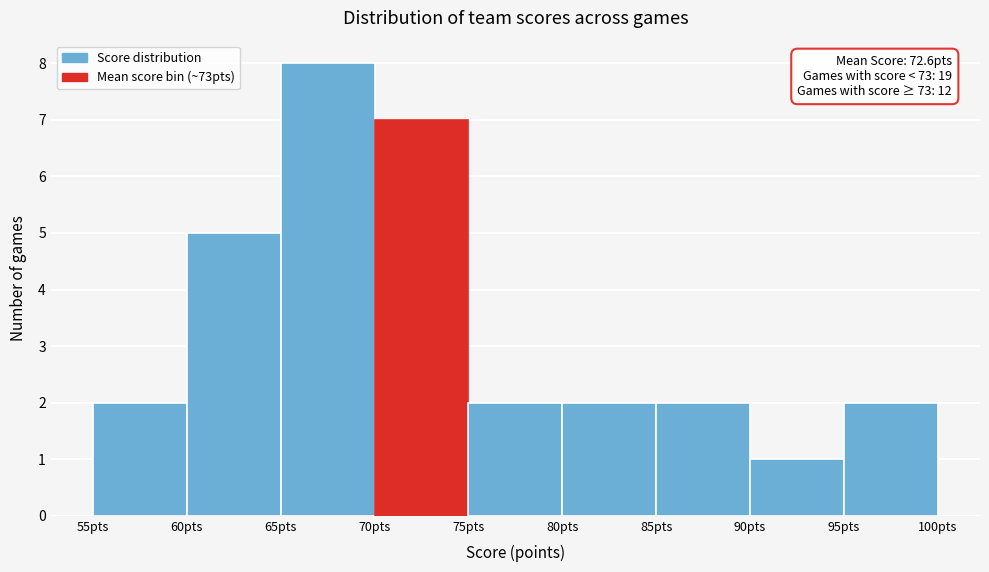

Which range on the x-axis has the tallest bar?

65 to 70